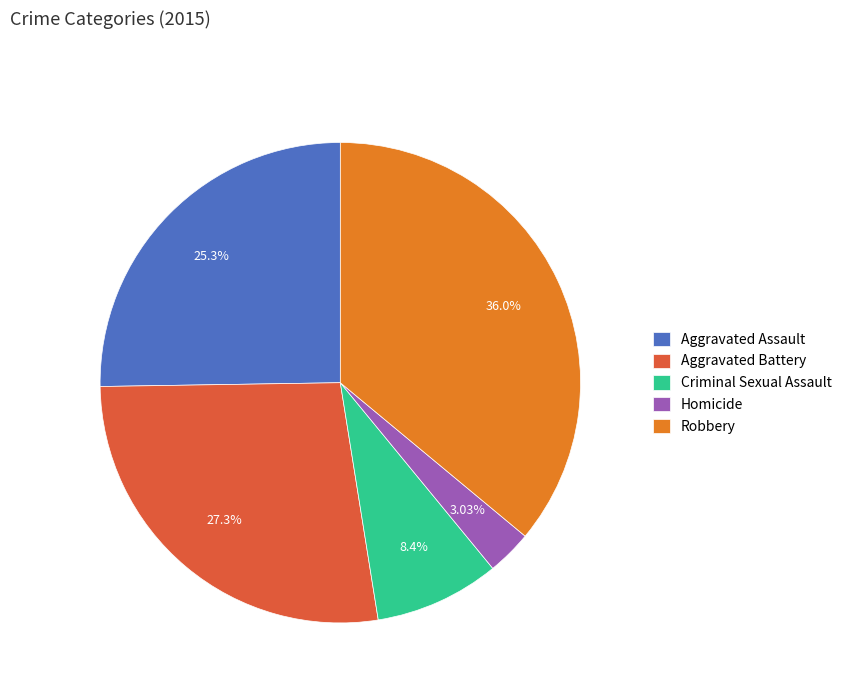

Count the number of slices in the pie.

5